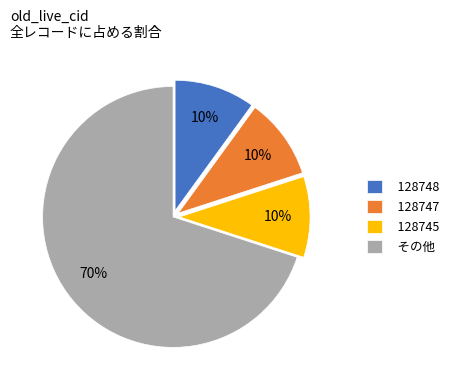

The 128745 slice represents 23% of the pie. True or false?

False